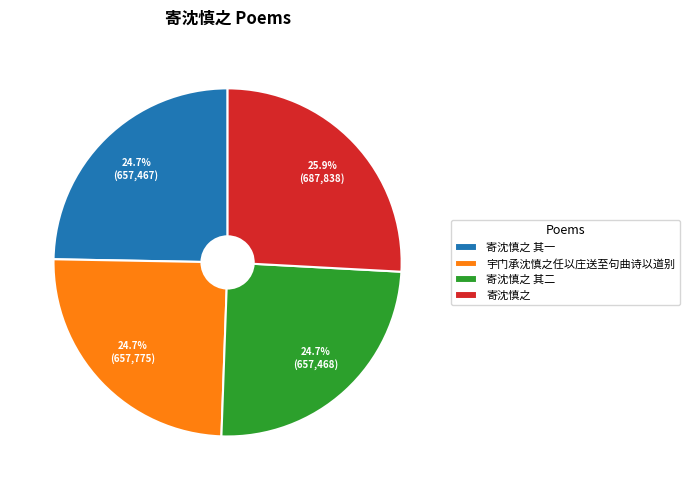

How much of the chart is everything except 宇门承沈慎之任以庄送至句曲诗以道别?

75.3%